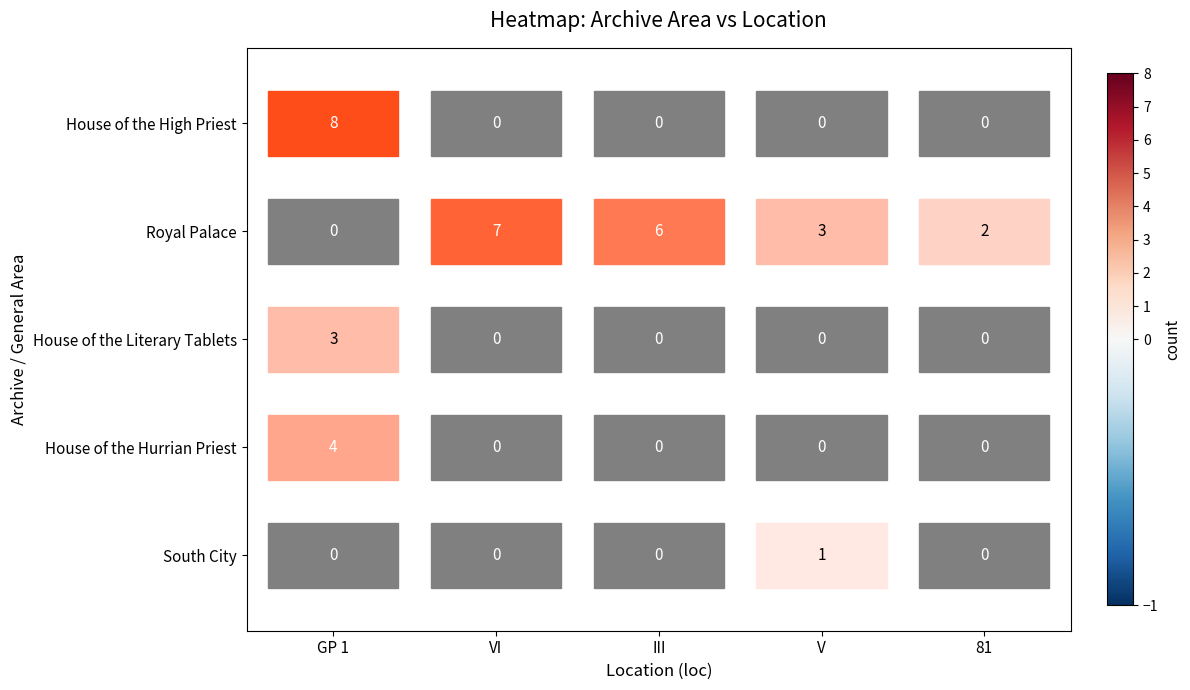

Is it true that House of the Hurrian Priest equals 0 at VI?

True